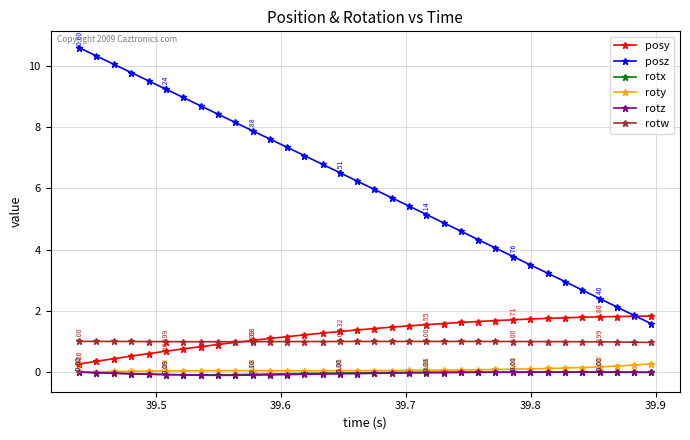

True or false: rotw and rotz intersect in this chart.

False